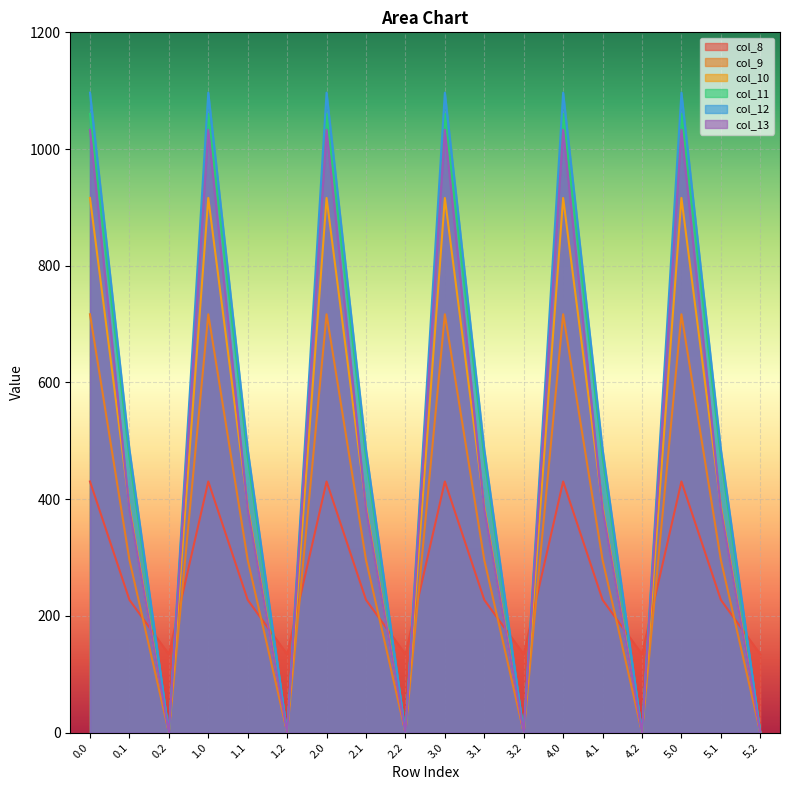

Between 0.0 and 5.0, which series saw the biggest shift?

col_8